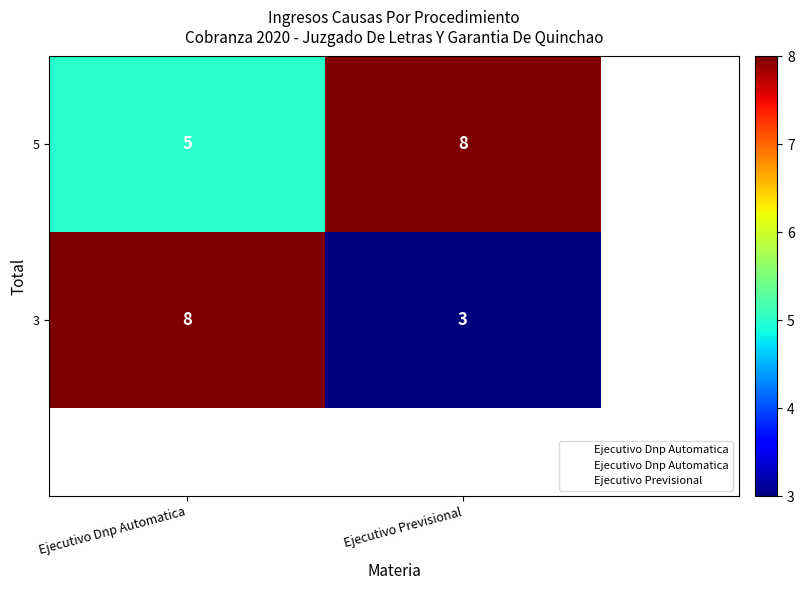

What is the greatest value displayed?

8